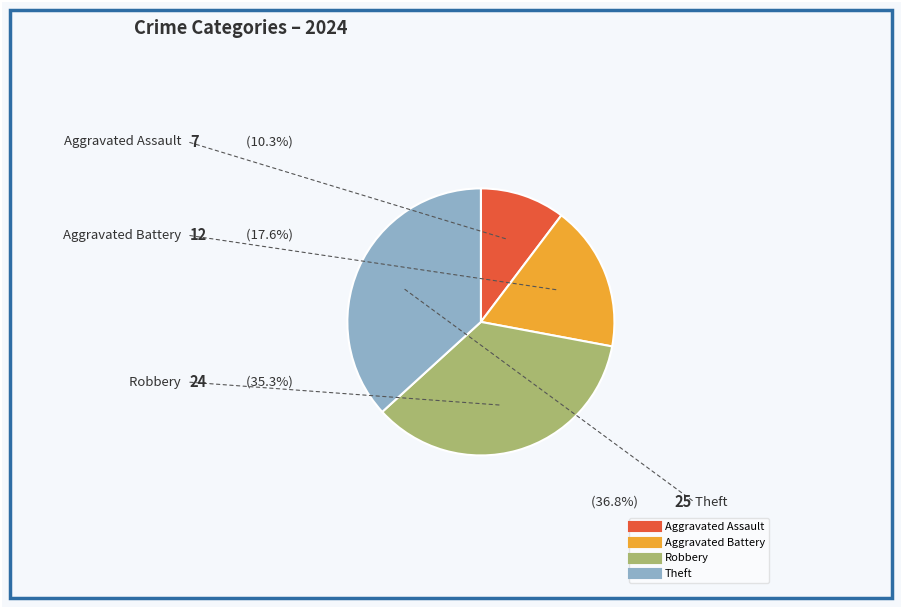

Is it true that Aggravated Battery is 11% of the pie?

False